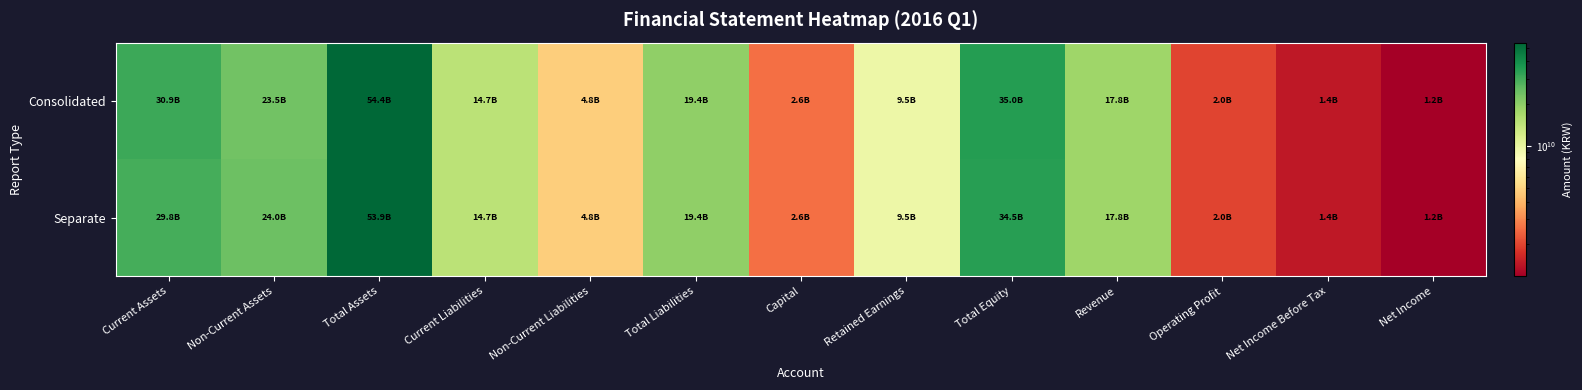

List the series in order of their peak value, lowest first.

Separate, Consolidated